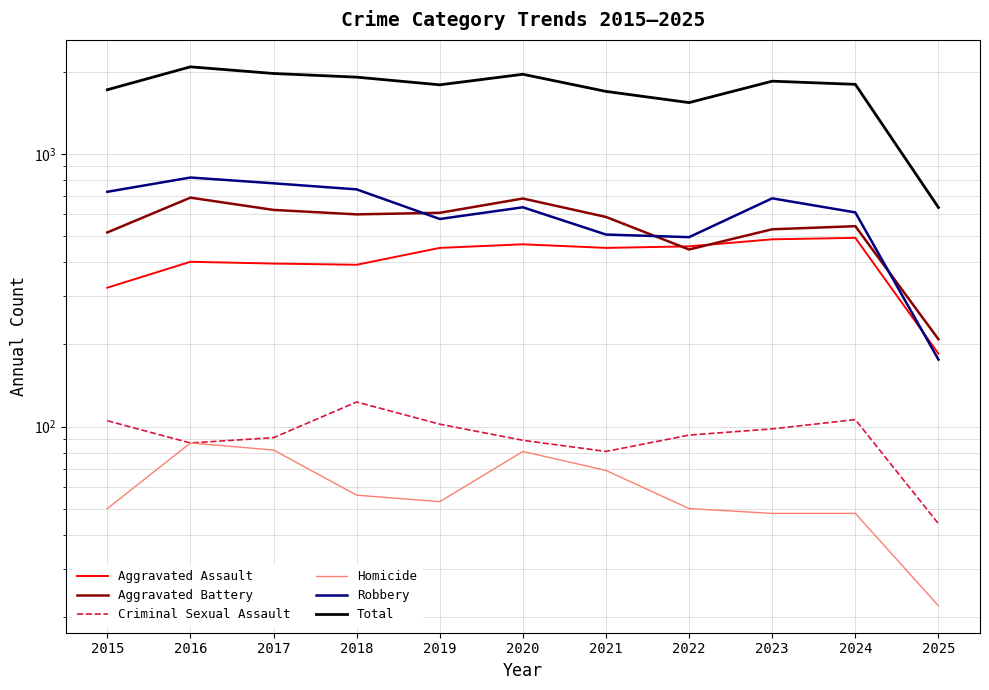

What are all the series names shown in the legend?

Aggravated Assault, Aggravated Battery, Criminal Sexual Assault, Homicide, Robbery, Total